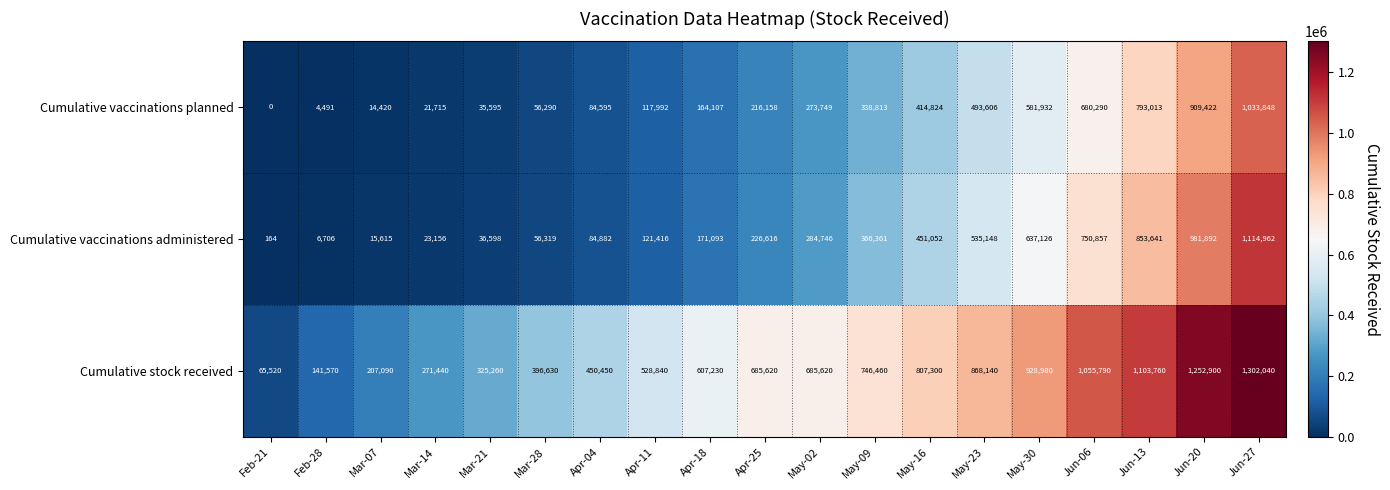

Which series has the widest spread of values?

Cumulative stock received